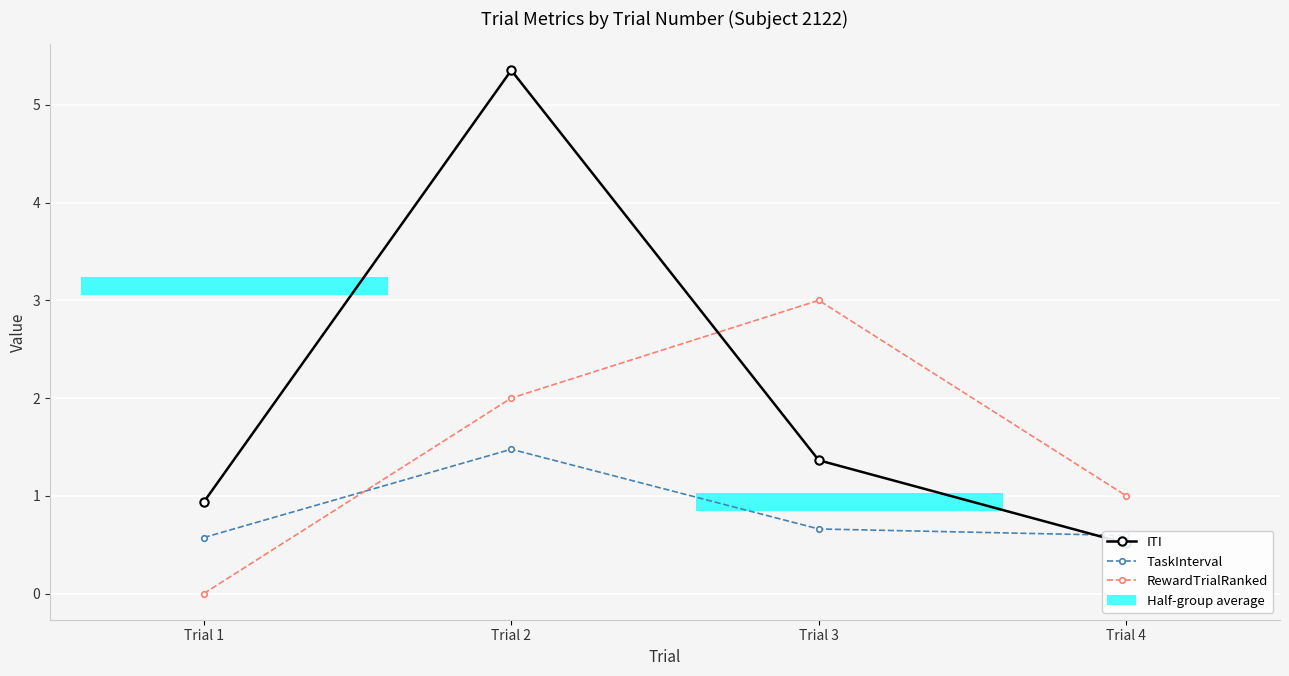

List the labels in order of ITI value, largest first.

Trial 2, Trial 3, Trial 1, Trial 4